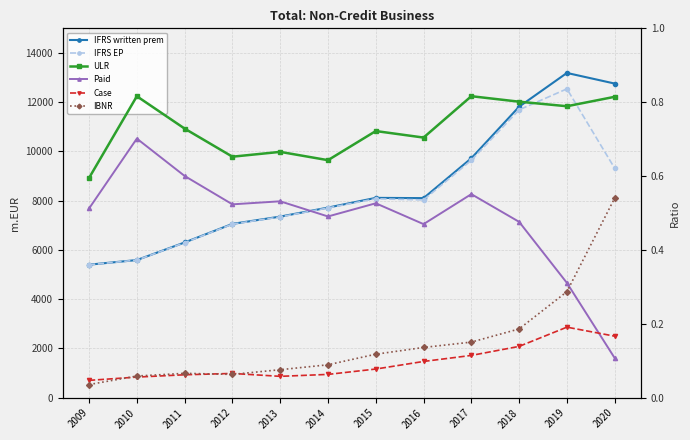

List the series in order of their peak value, highest first.

IFRS written prem, IFRS EP, ULR, Paid, IBNR, Case